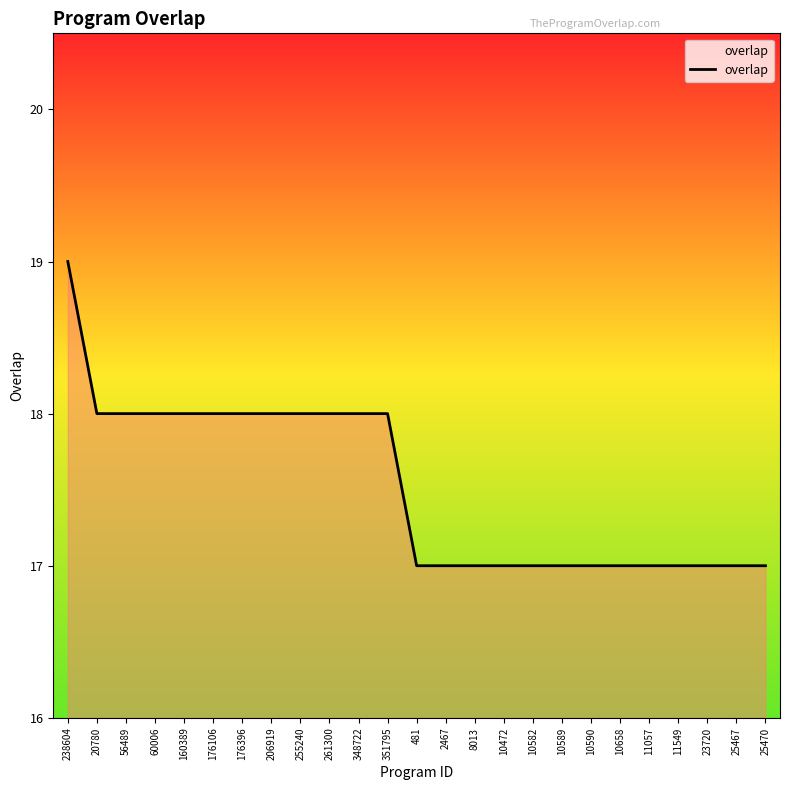

What position from the left is 25470?

25